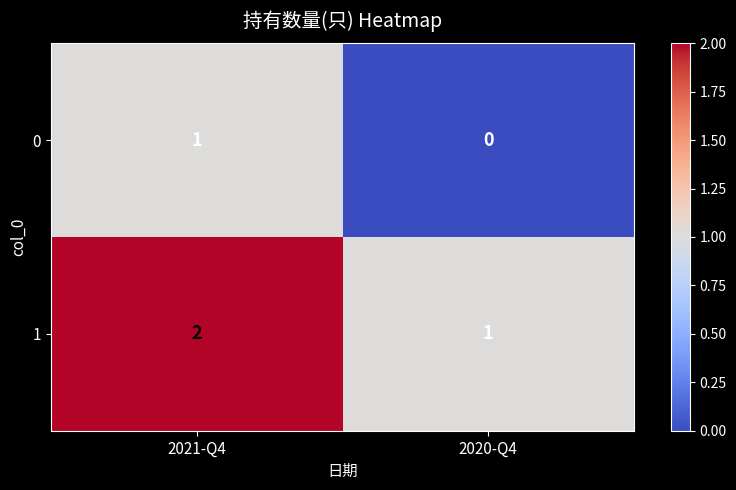

What is the sum of all 1 values?

3